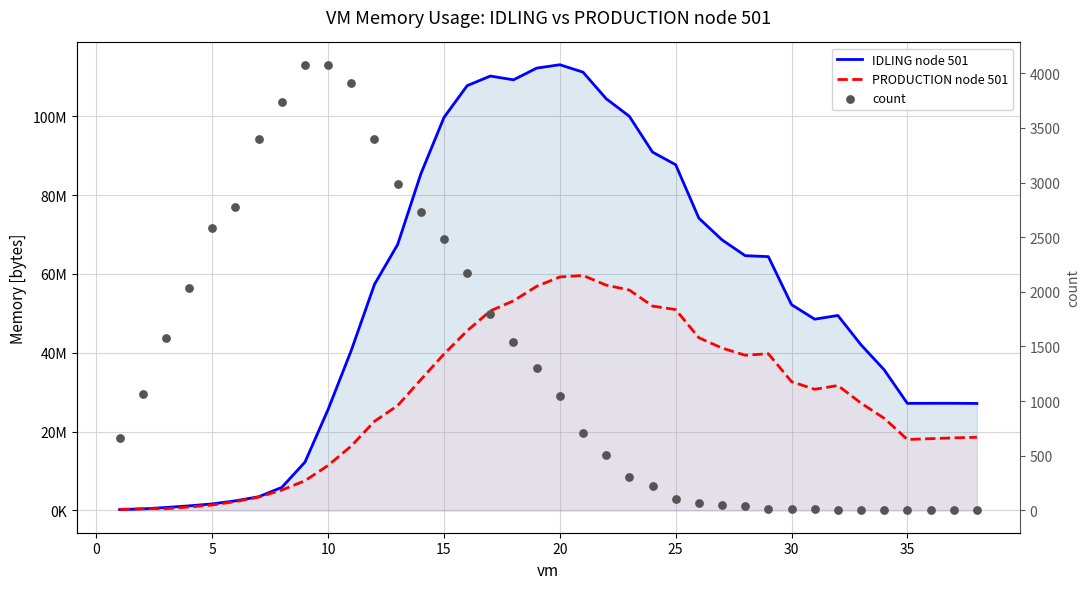

Which series has the largest Y range (max minus min)?

IDLING node 501